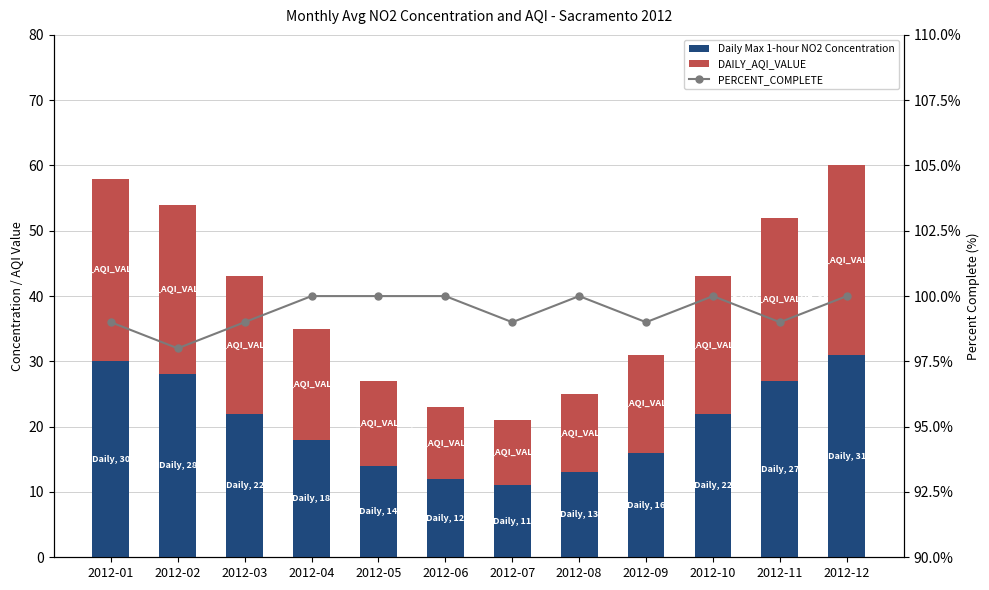

Is the value of PERCENT_COMPLETE at 2012-05 greater than the value of Daily Max 1-hour NO2 Concentration at 2012-05?

Yes